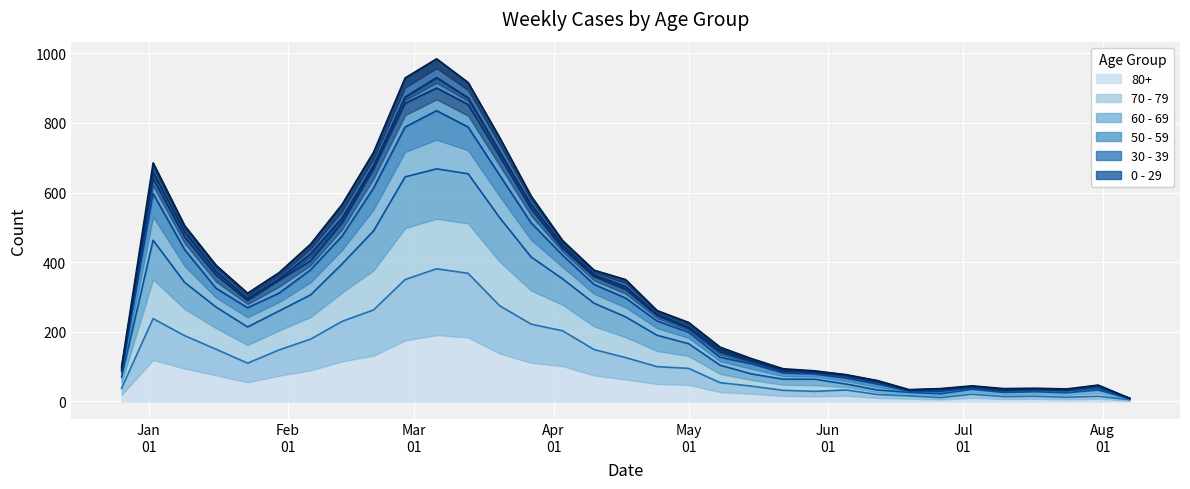

Which has a higher value, 2023-05-22 or 2023-07-03?

2023-05-22